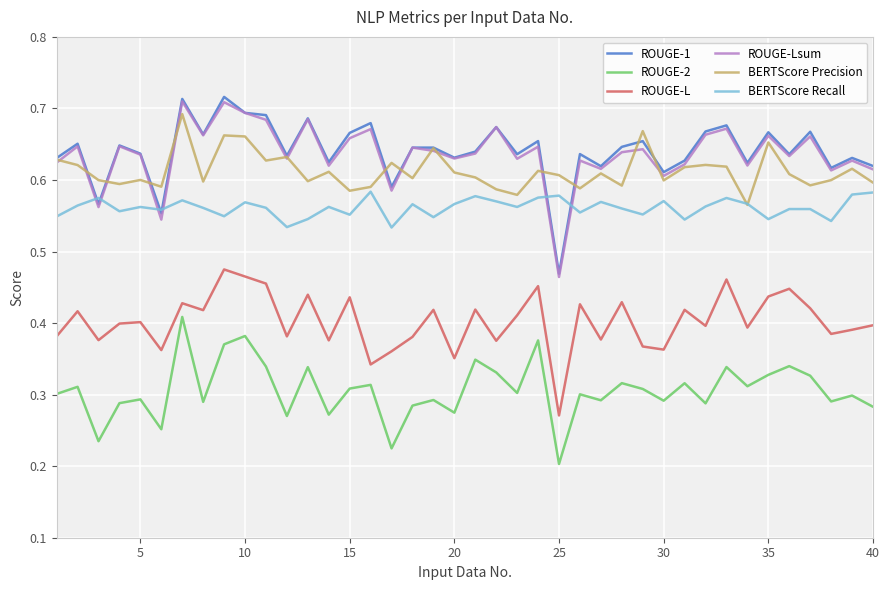

True or false: BERTScore Precision and ROUGE-2 cross at least once.

False